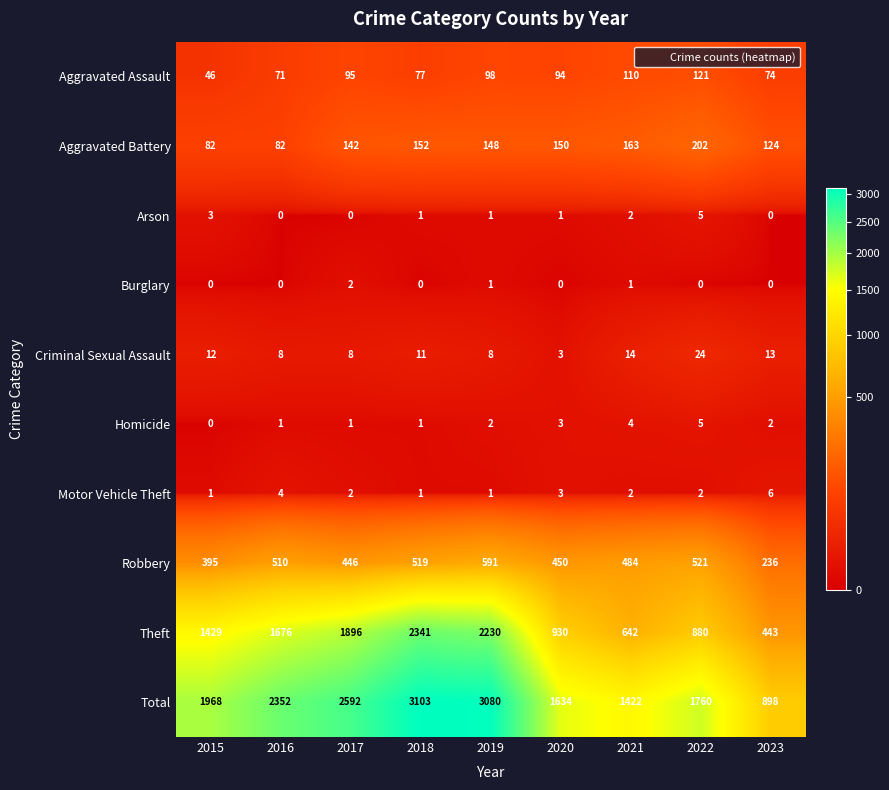

Between 2017 and 2022, which series saw the biggest shift?

Theft